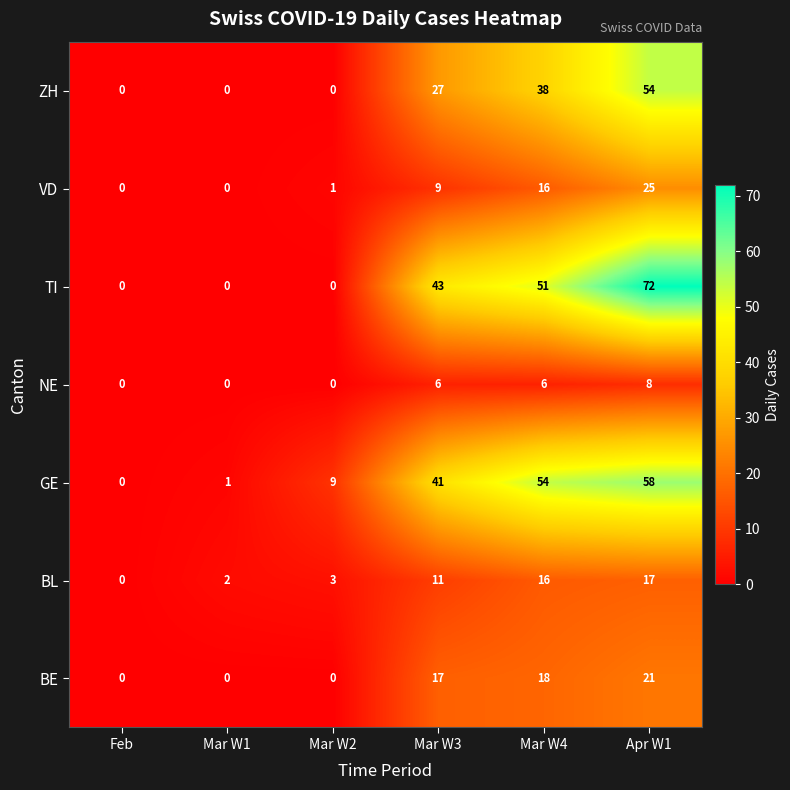

What is the greatest value displayed?

72